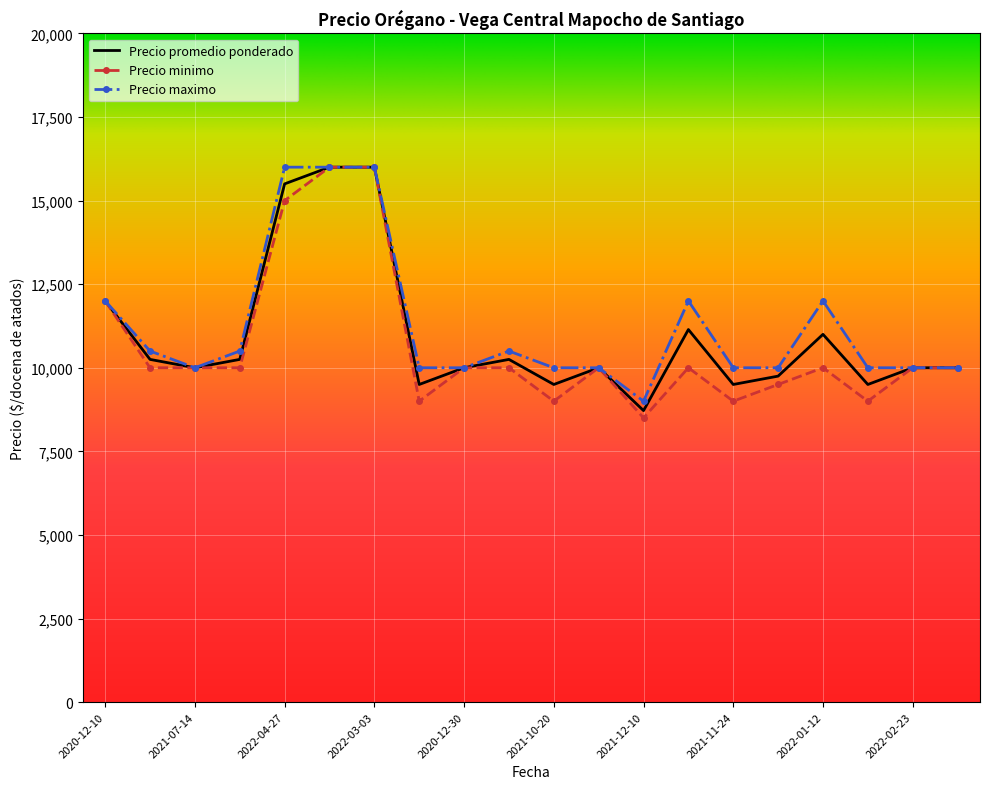

What is the maximum value for Precio maximo?

16000